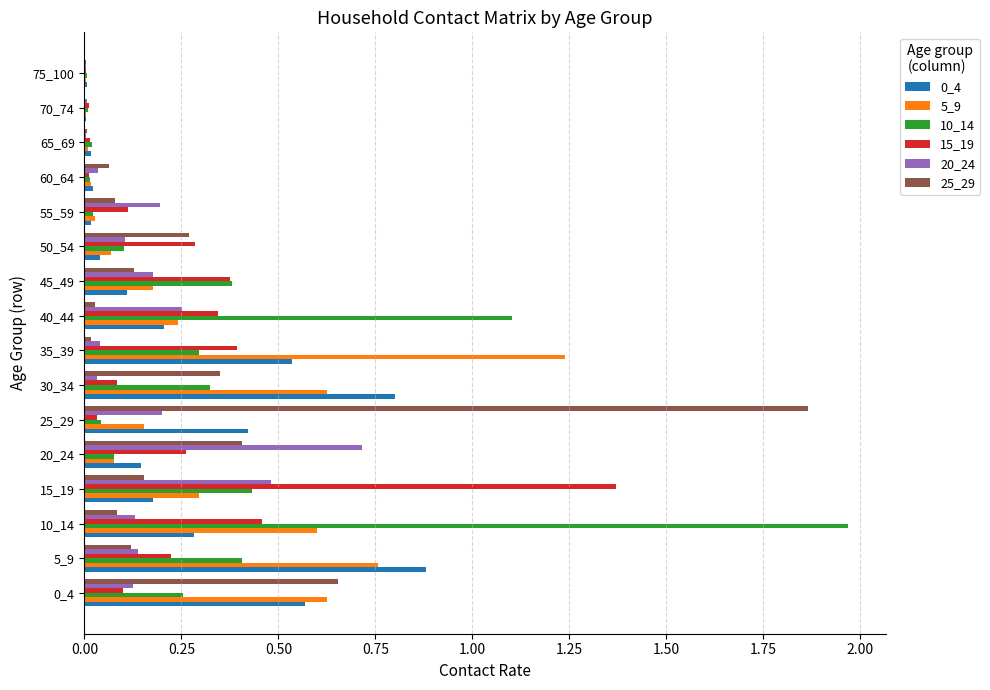

What is the sum of all 20_24 values?

2.6